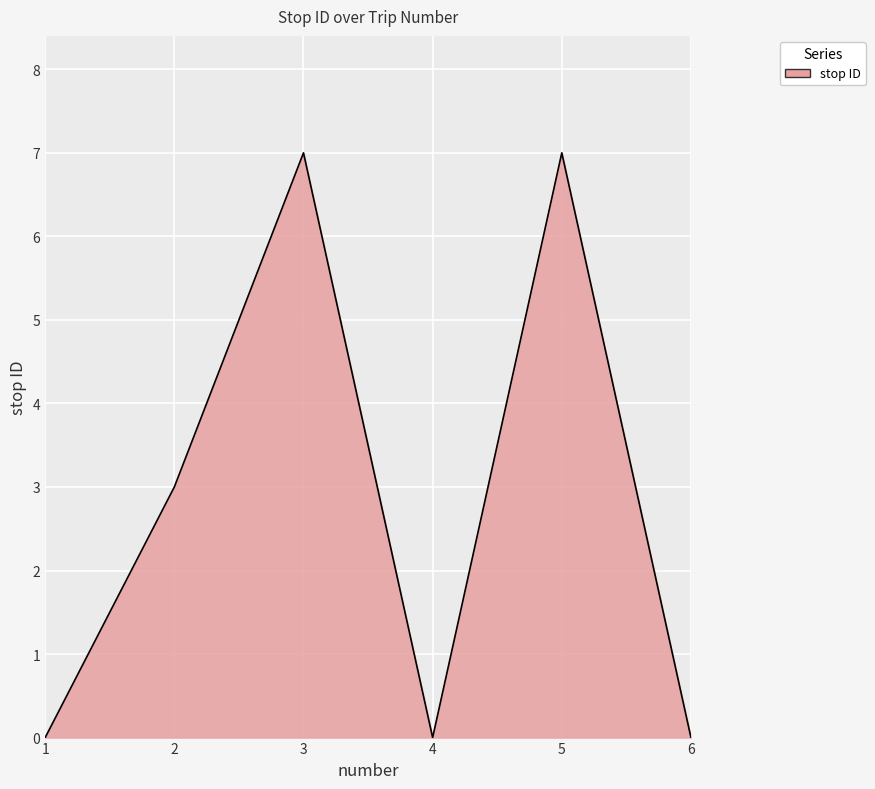

What is the difference between the values at 3 and 1?

7